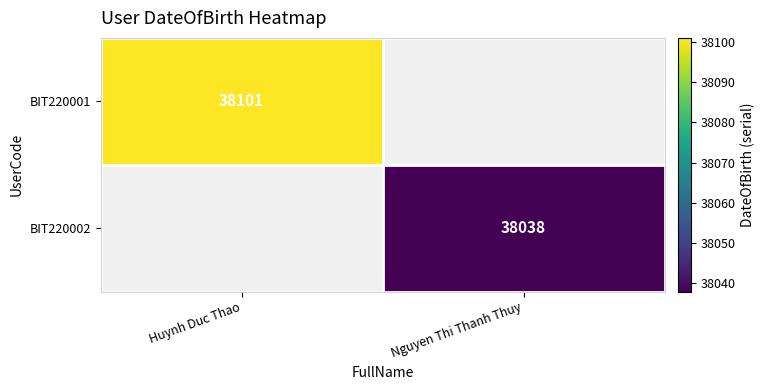

True or false: BIT220002 has a value of 61852 at Nguyen Thi Thanh Thuy.

False